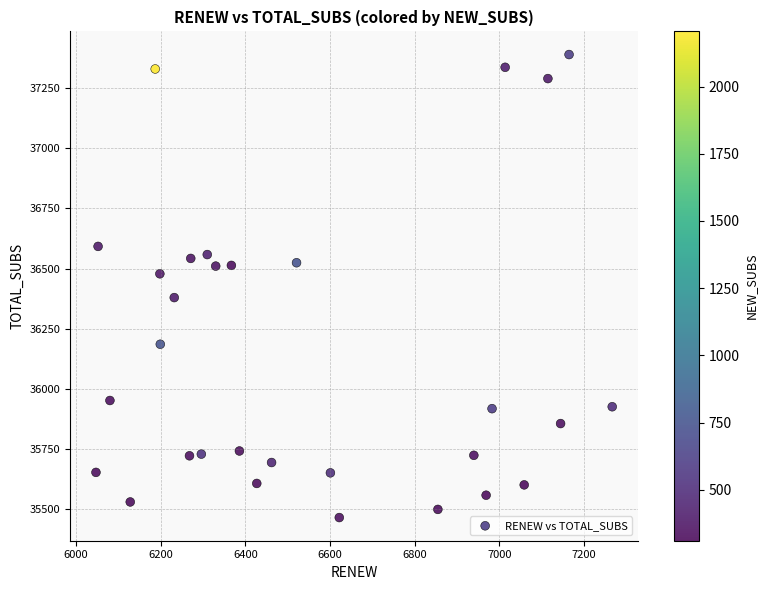

What is the range of Y values (max minus min)?

1926